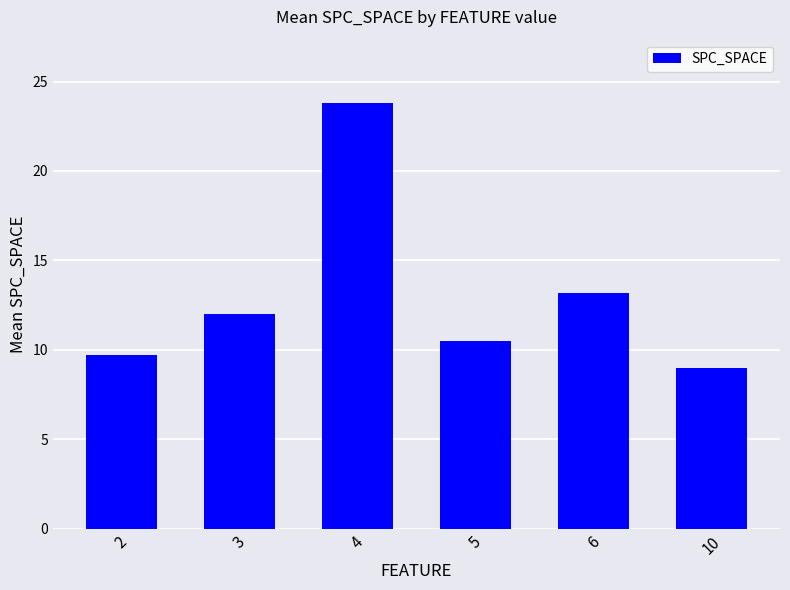

What is the minimum value shown in the chart?

9.0